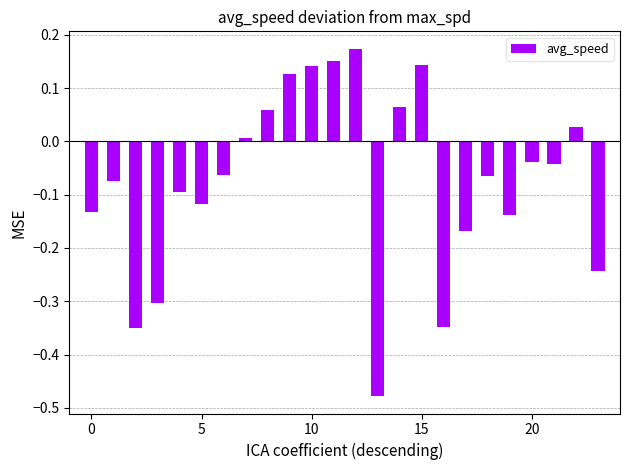

What is the difference between the second highest and second lowest values?

0.5